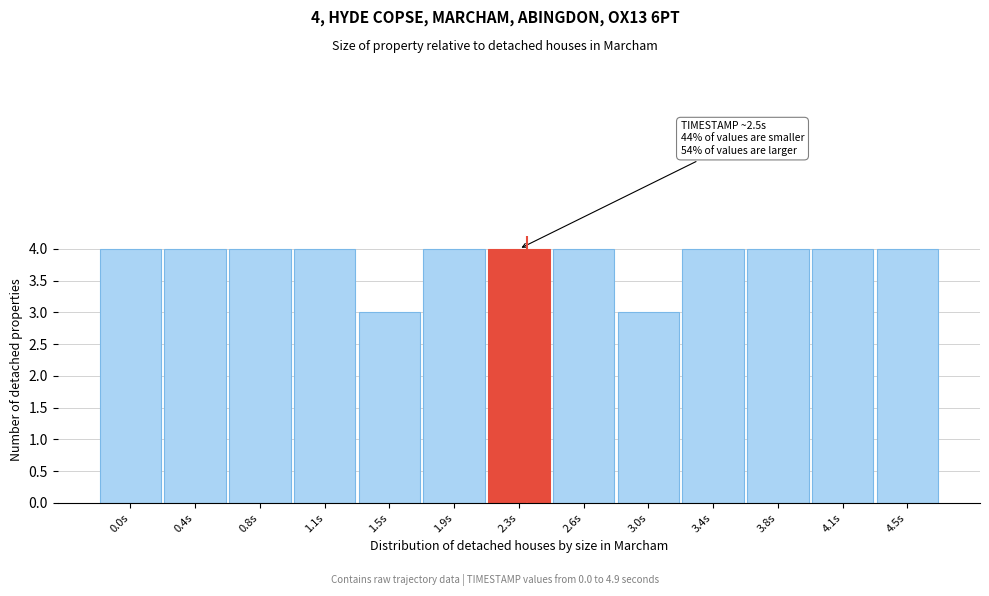

Reading left to right, list all the values displayed in this chart.

0.0s=4	0.4s=4	0.8s=4	1.1s=4	1.5s=3	1.9s=4	2.3s=4	2.6s=4	3.0s=3	3.4s=4	3.8s=4	4.1s=4	4.5s=4